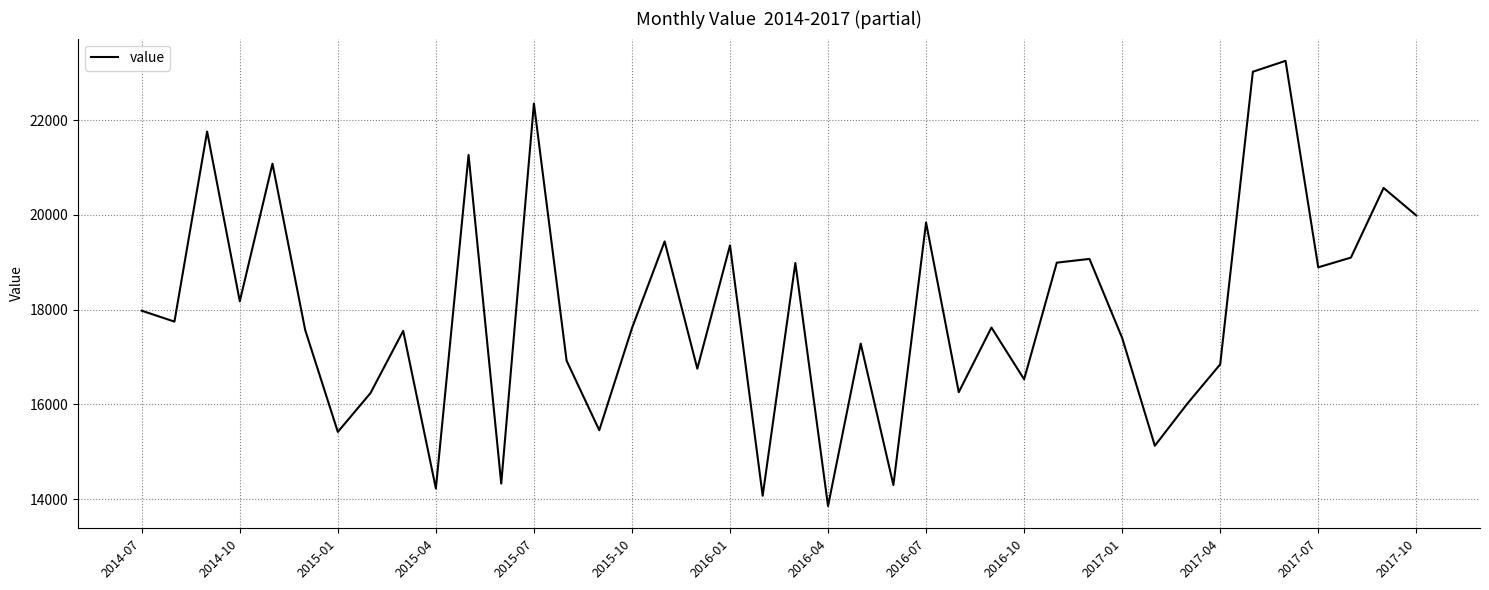

What is the sum of all values?

718273